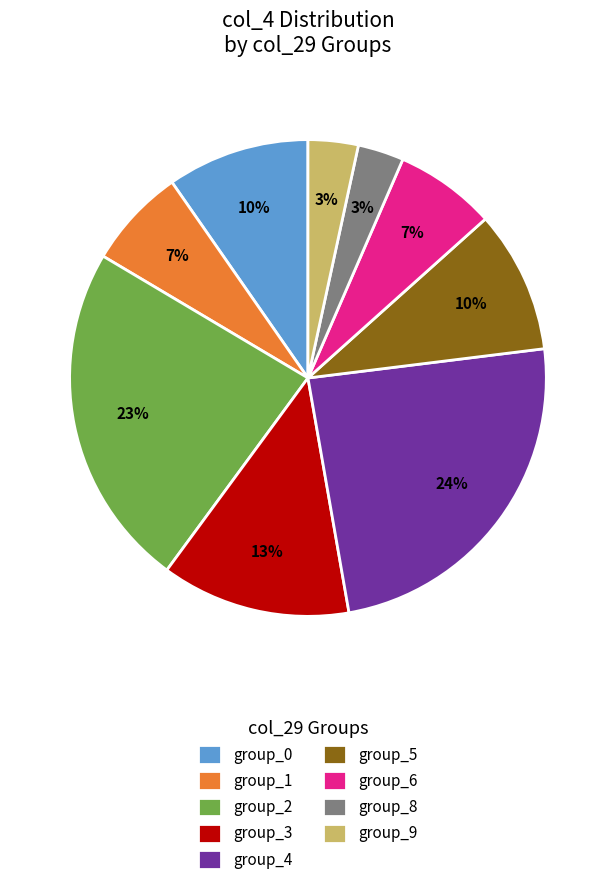

To the nearest percent, what is the difference between the largest and smallest slice percentages?

21%